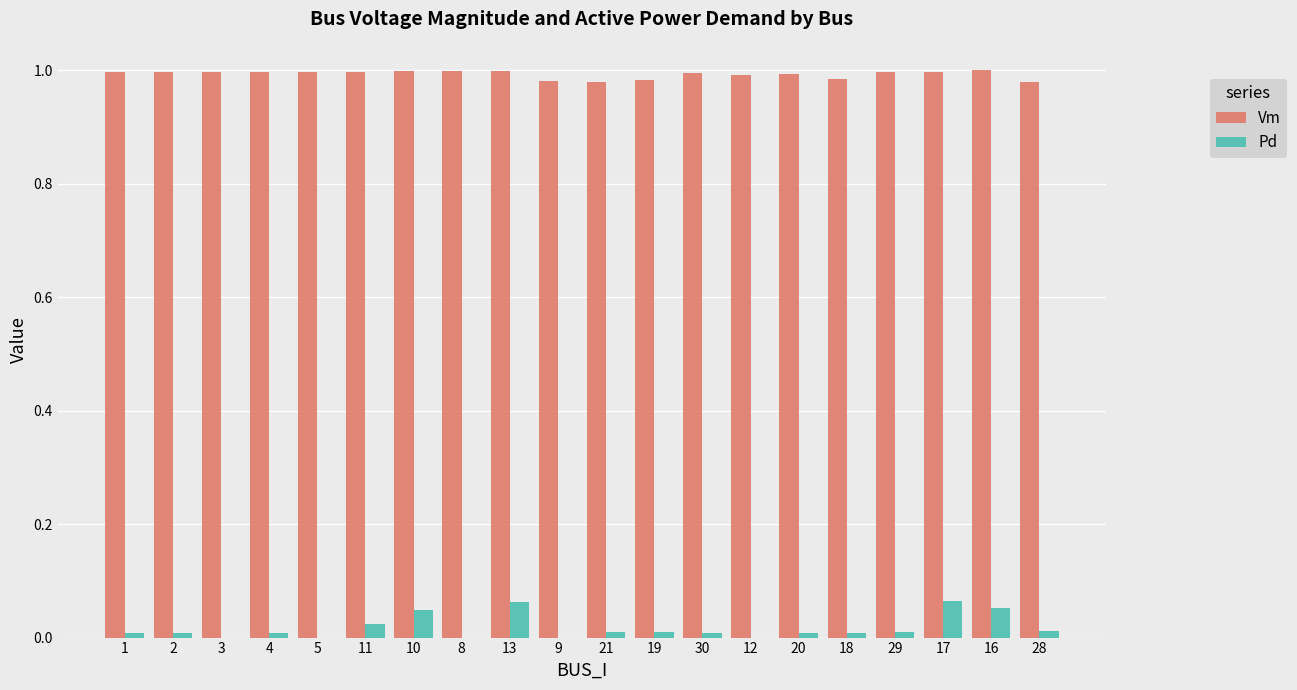

Is the value of Pd at 5 greater than the value of Vm at 12?

No